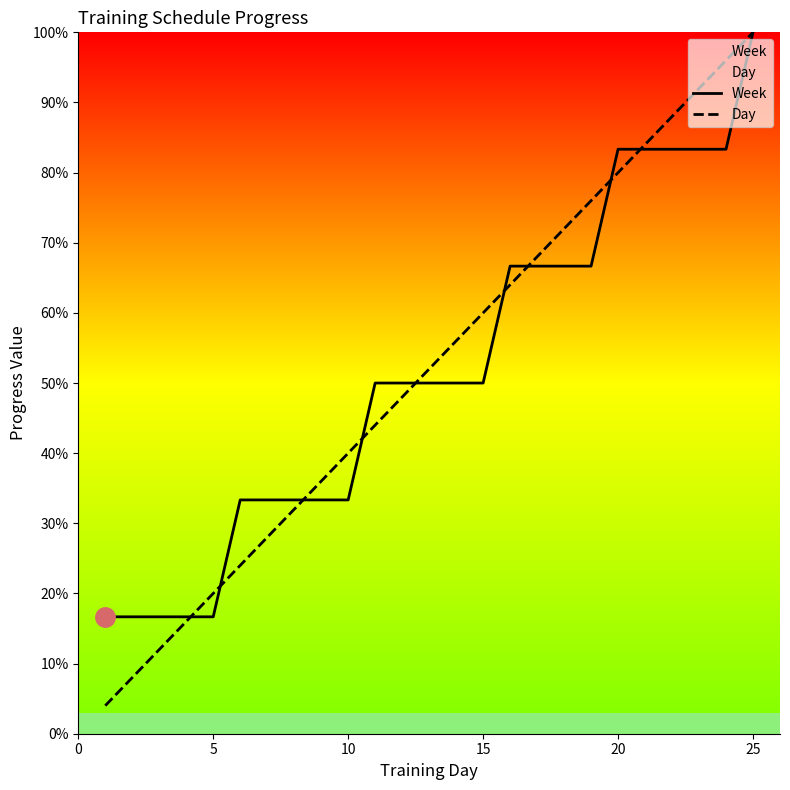

What is the minimum value for Week?

16.7